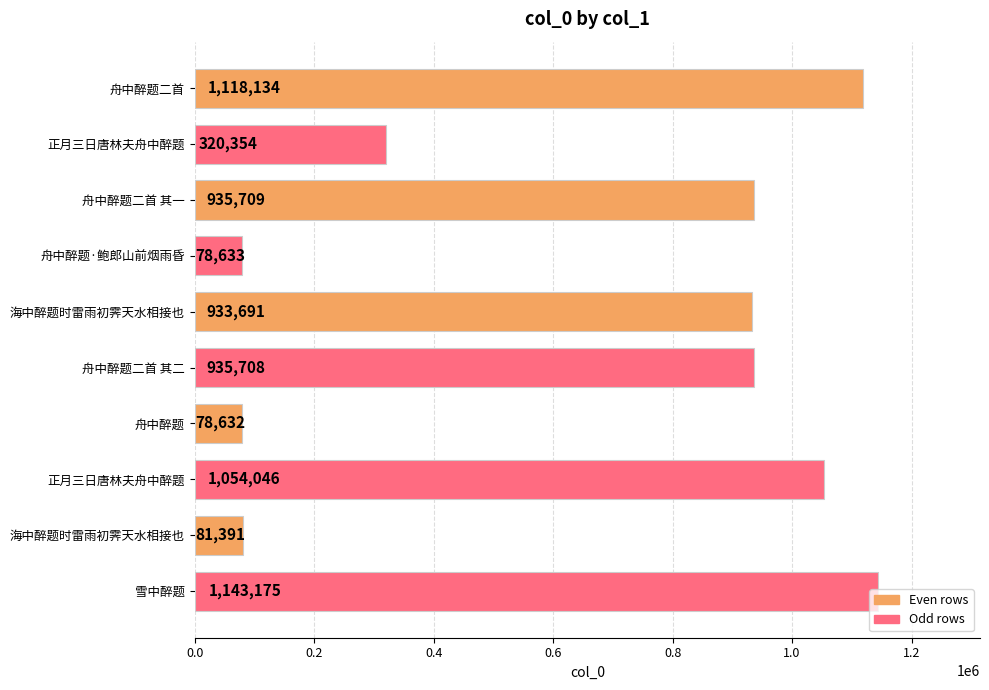

How many values are below 935708?

5